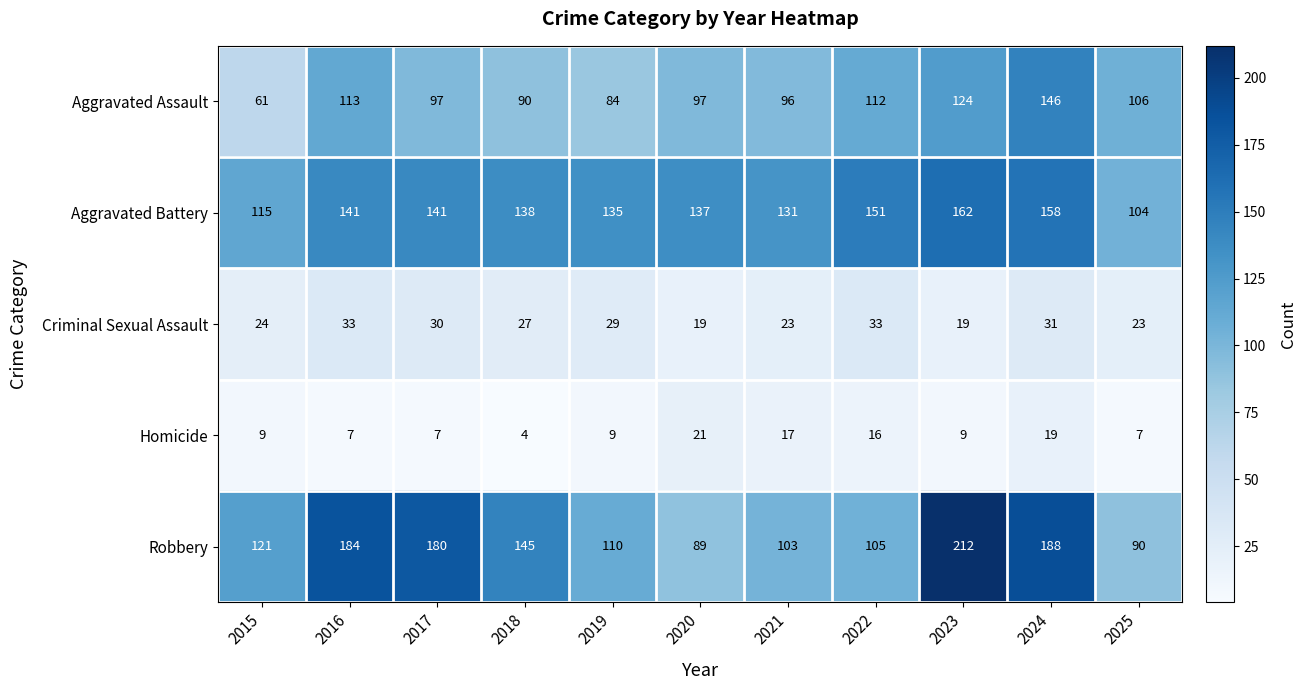

What is the average value of the Aggravated Battery series?

138